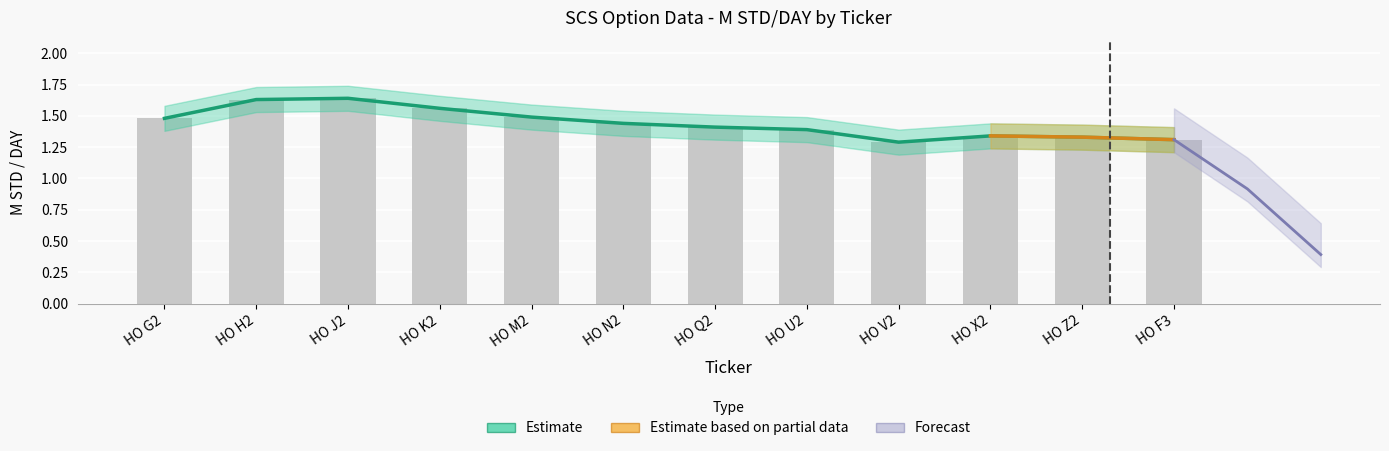

The chart shows a value of 0.8 at HO X2. True or false?

False